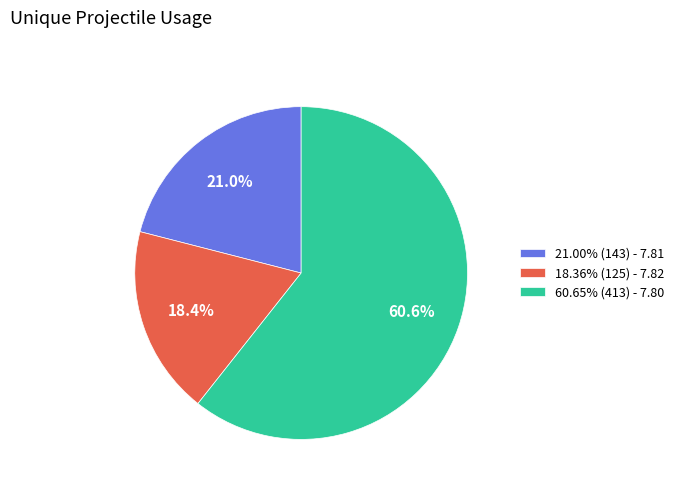

Do 60.65% (413) - 7.80 and 18.36% (125) - 7.82 together represent more than half of the pie?

Yes